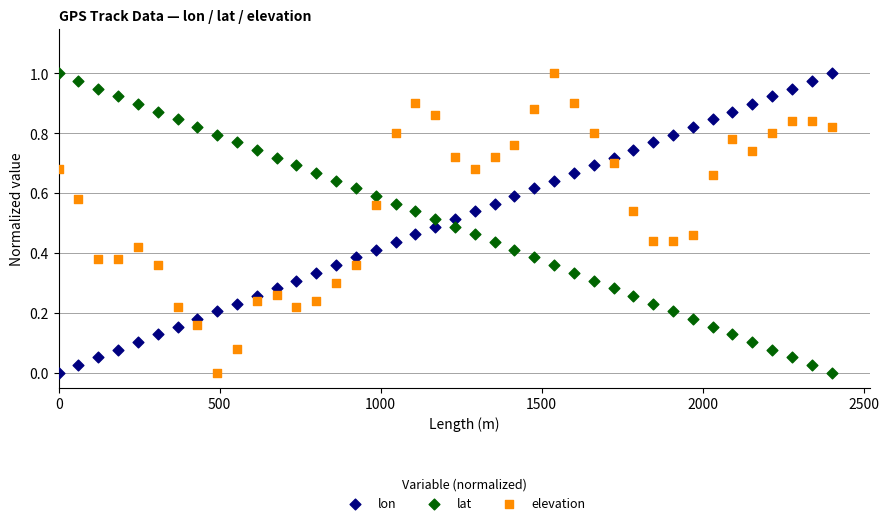

Across all data points, what is the range of X values (max minus min)?

2400.7